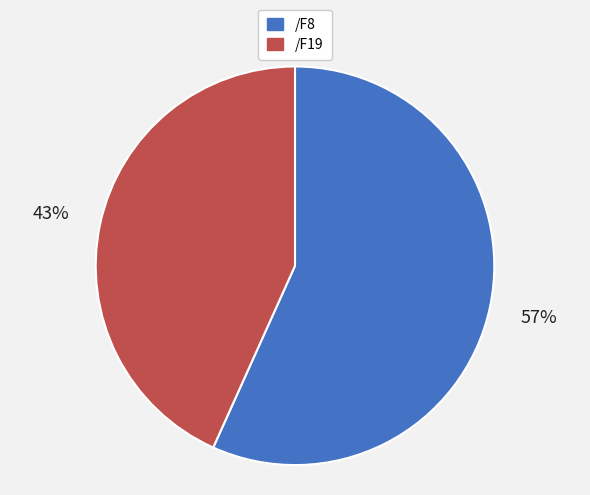

To the nearest percent, what is the combined percentage of /F19 and /F8?

100%